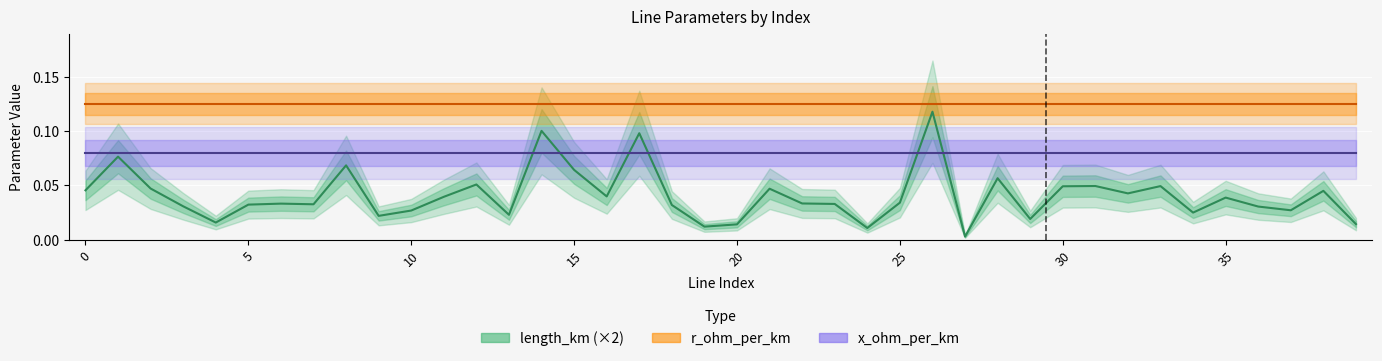

Which series has the largest range (max minus min)?

length_km (×2)